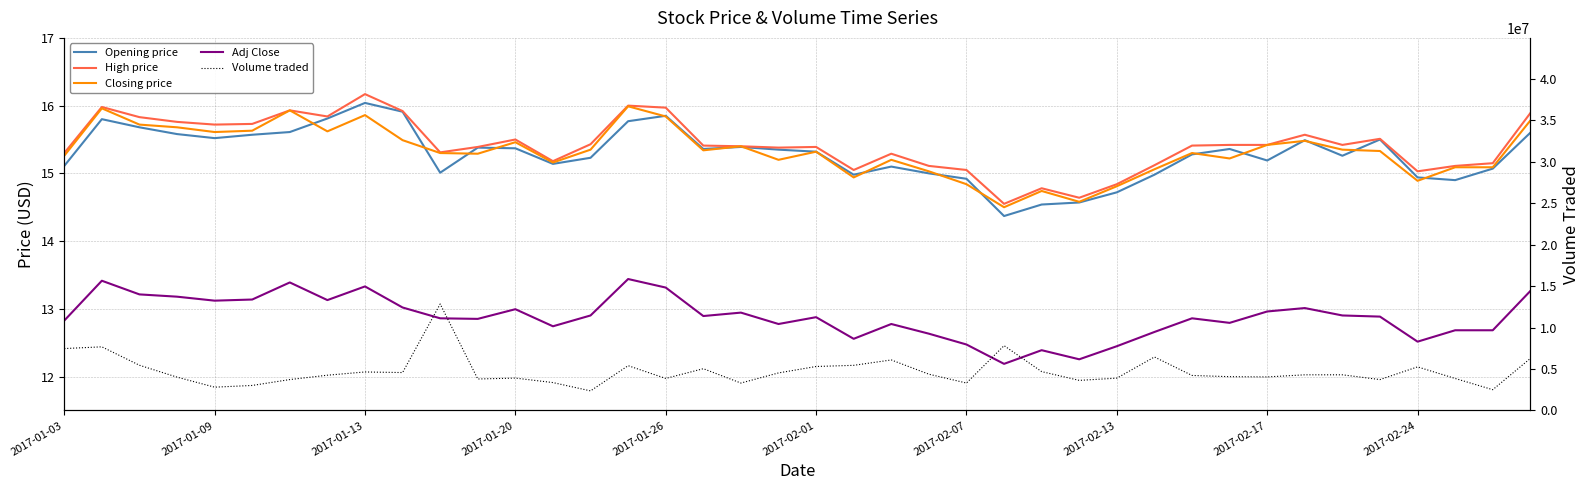

What is the difference between the second highest and second lowest values in the High price series?

1.4